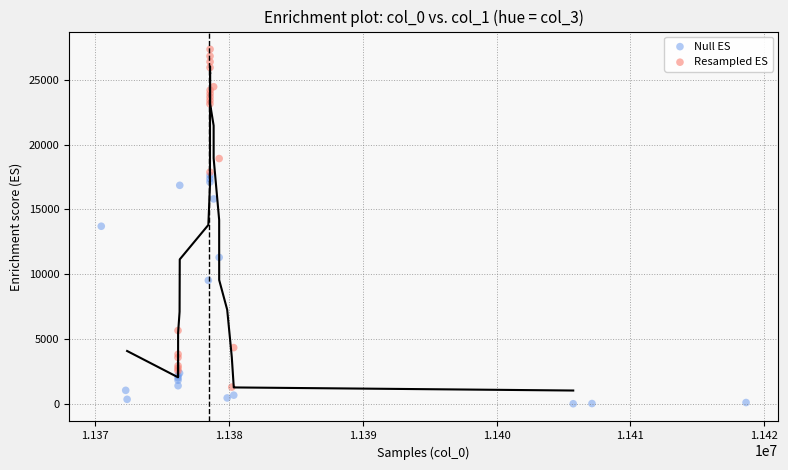

Which series contains the highest Y value?

Resampled ES